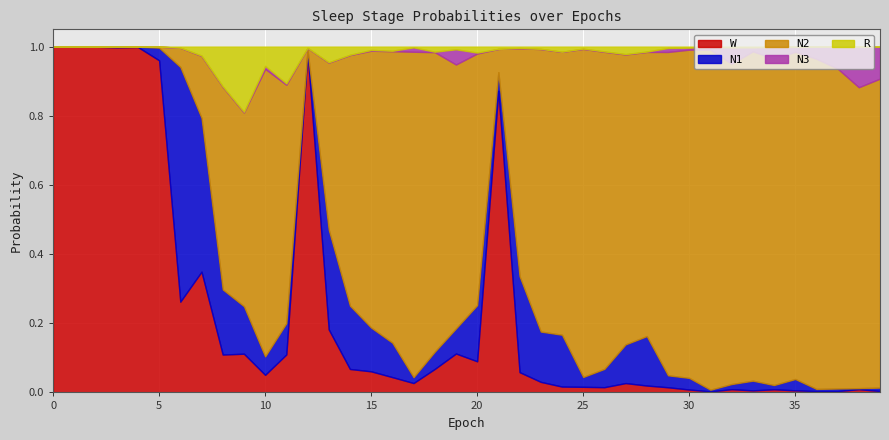

At which label does N2 reach its peak?

31